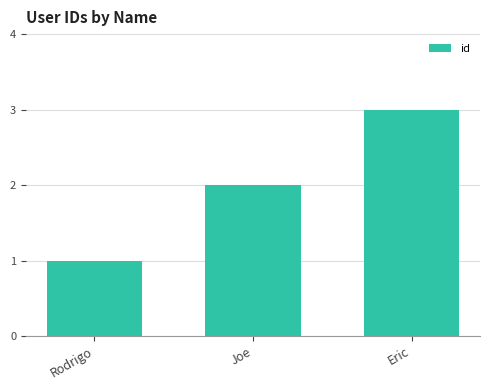

True or false: the data shows 2 at Rodrigo.

False